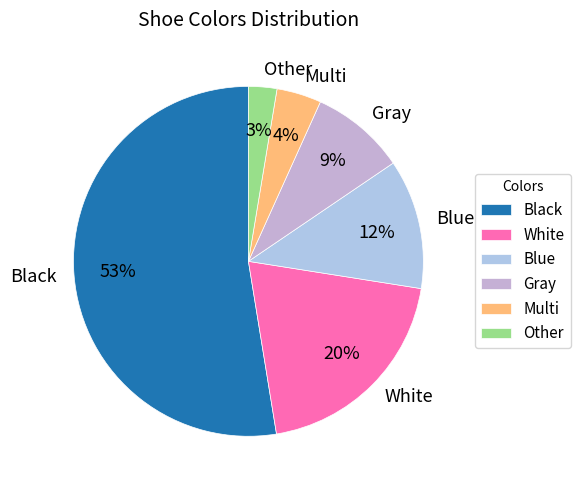

To the nearest percent, what is the difference between the largest and smallest slice percentages?

50%